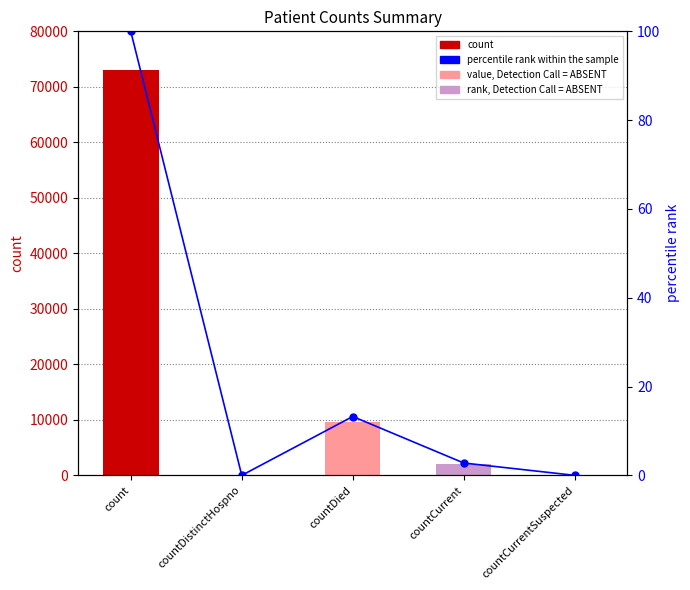

Between countDied and countDistinctHospno, which is larger?

countDied